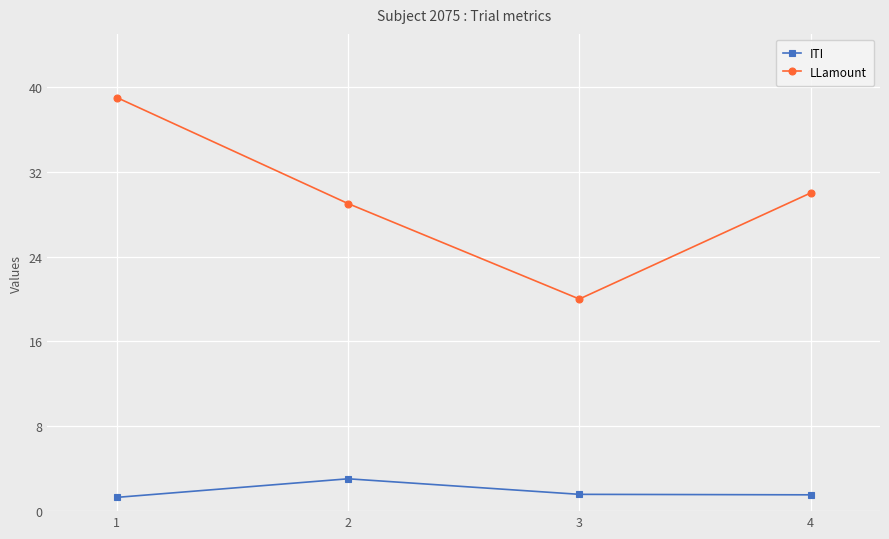

List the series in order of their peak value, highest first.

LLamount, ITI